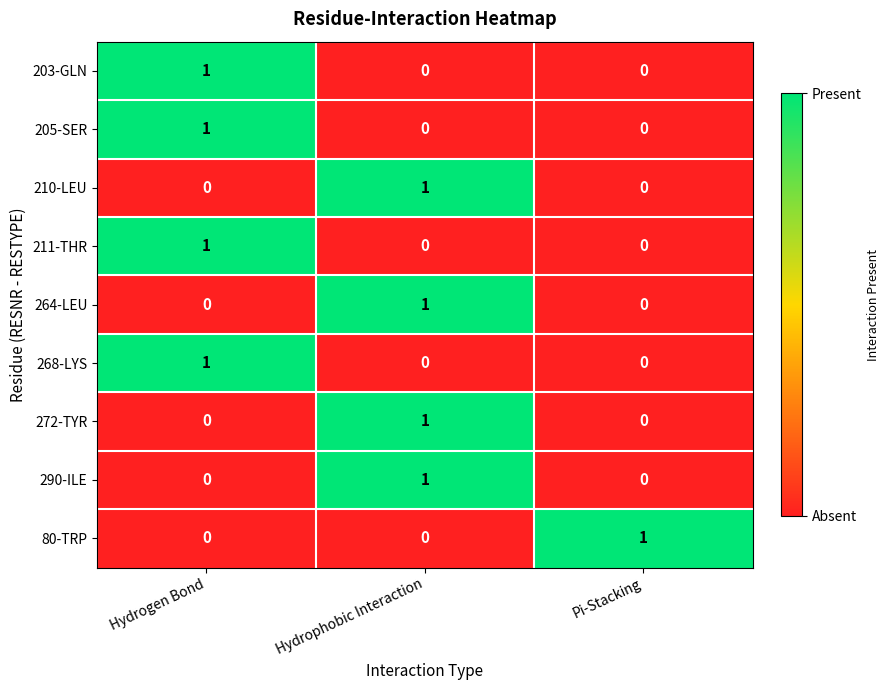

Is it true that 264-LEU equals 1 at Hydrophobic Interaction?

True